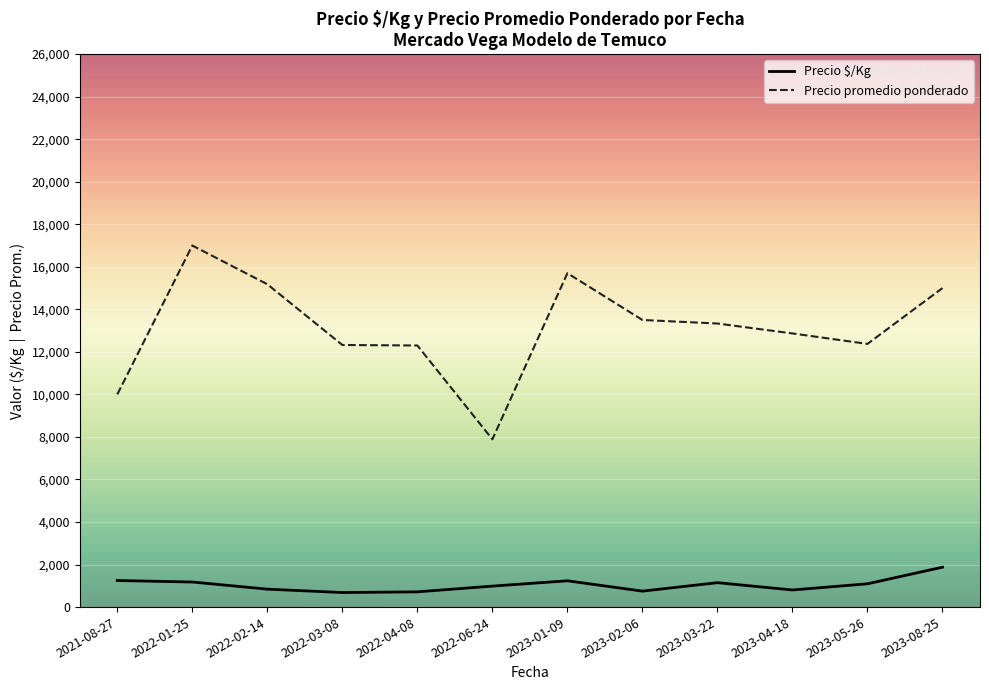

Which series has the largest range (max minus min)?

Precio promedio ponderado